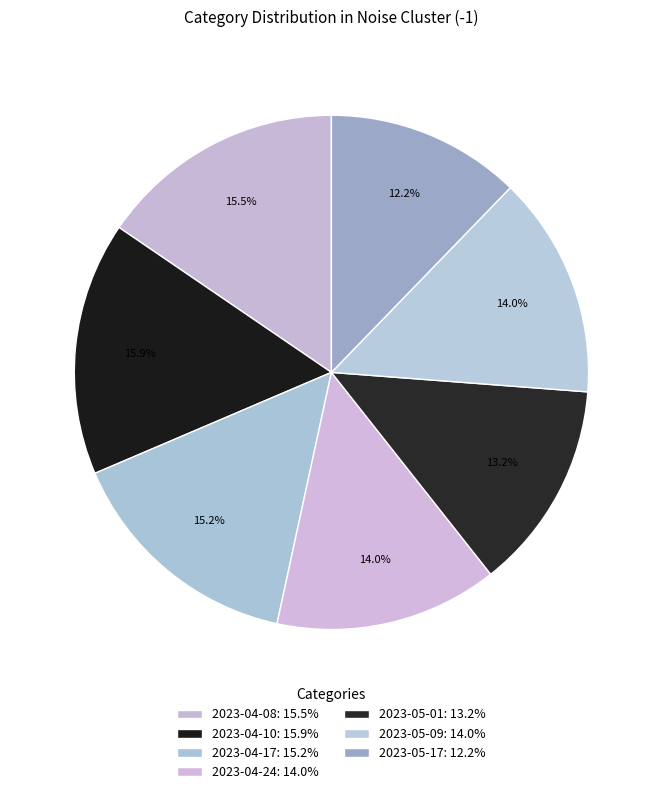

Count the number of slices in the pie.

7